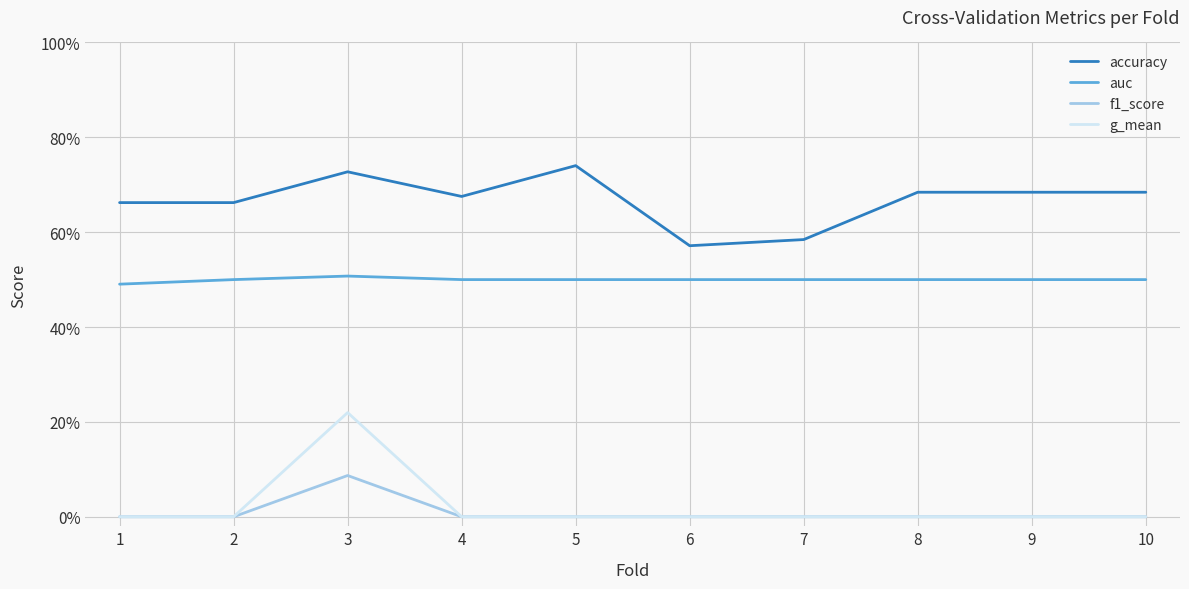

What are all the series names shown in the legend?

accuracy, auc, f1_score, g_mean